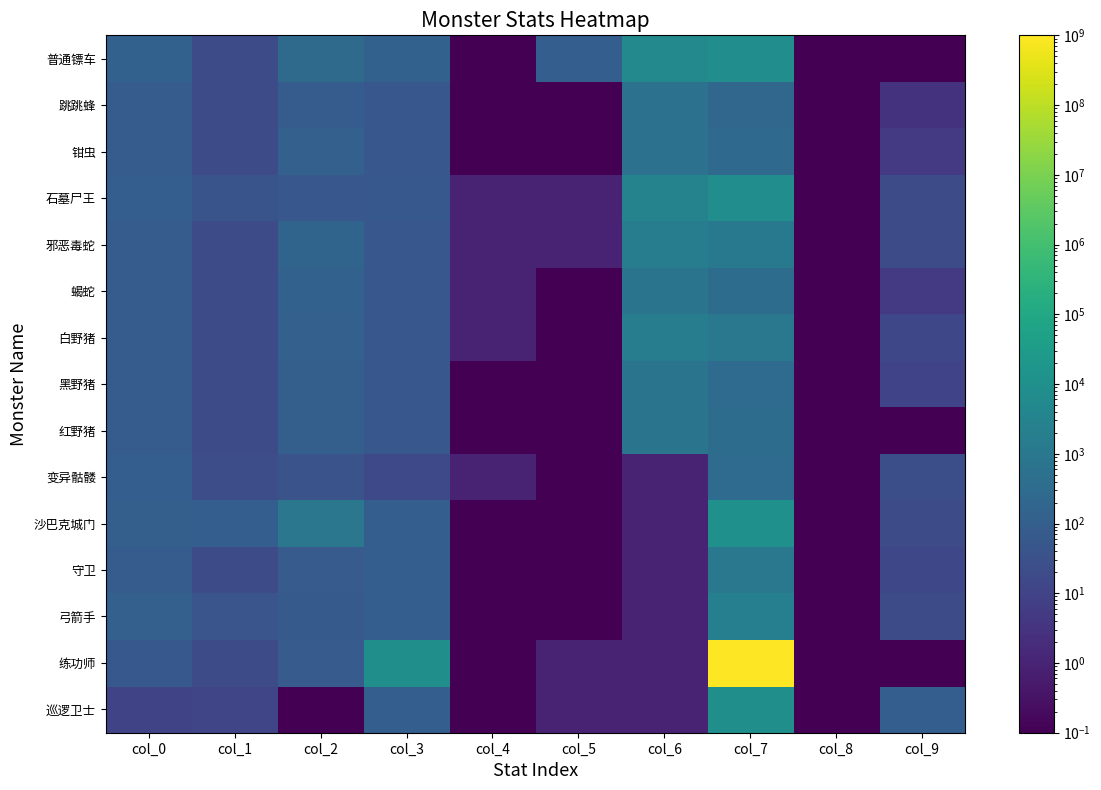

At how many categories does at least one series exceed 890028575?

1